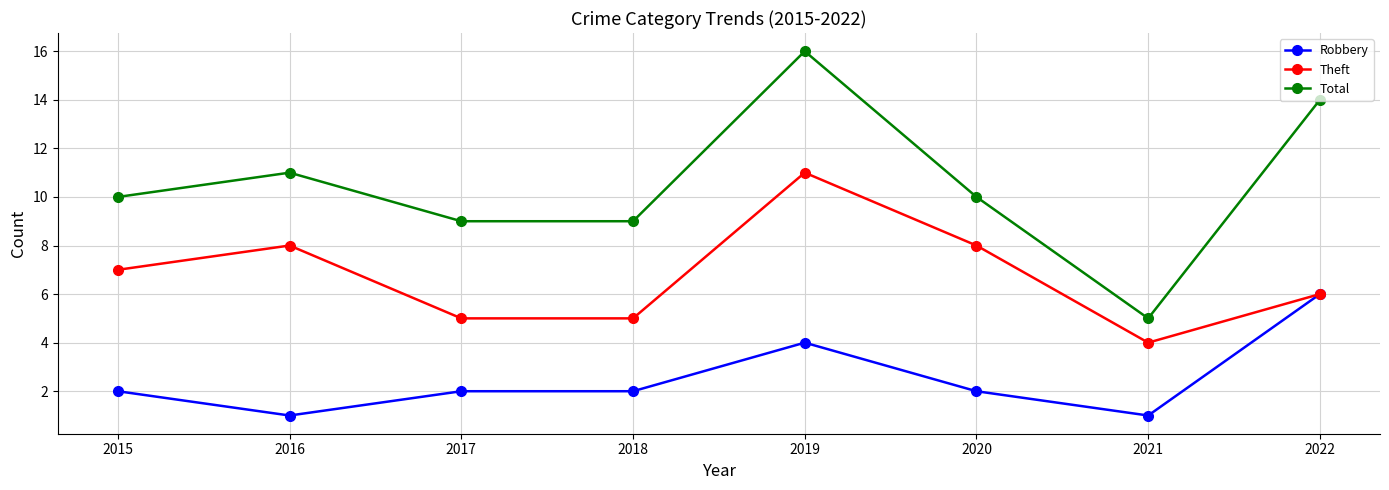

What is the sum of all Robbery values?

20